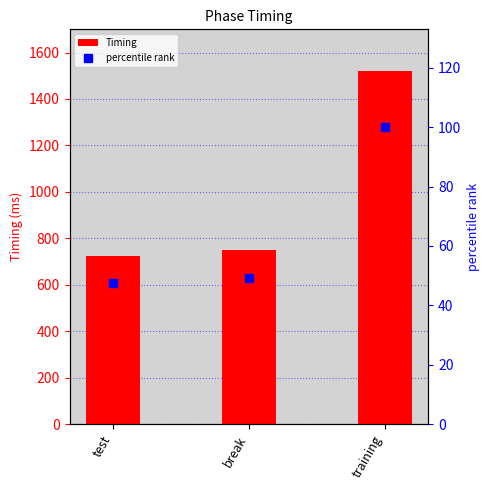

Is it true that percentile rank equals 27.5 at break?

False